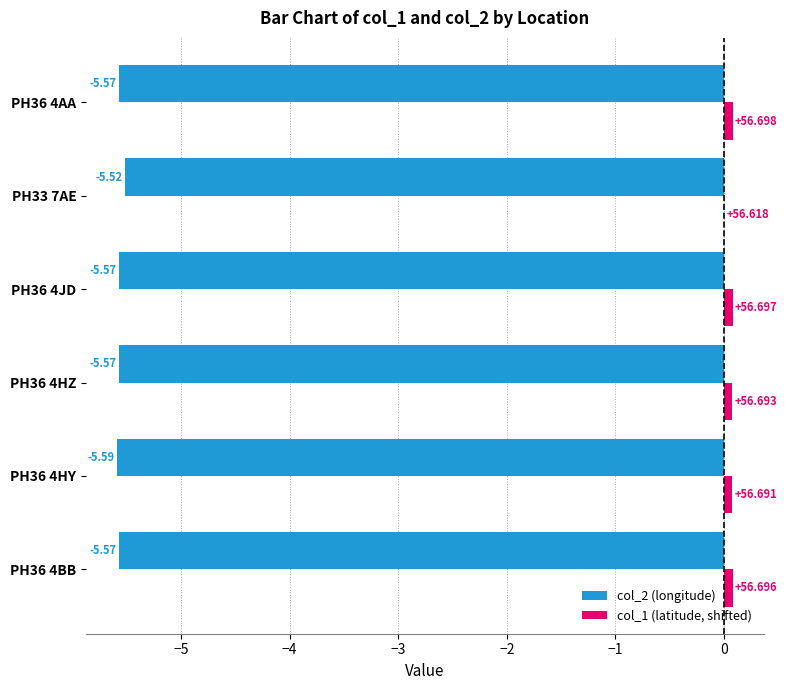

Is the value of col_2 (longitude) at PH36 4HZ greater than the value of col_1 (latitude, shifted) at PH36 4HY?

No